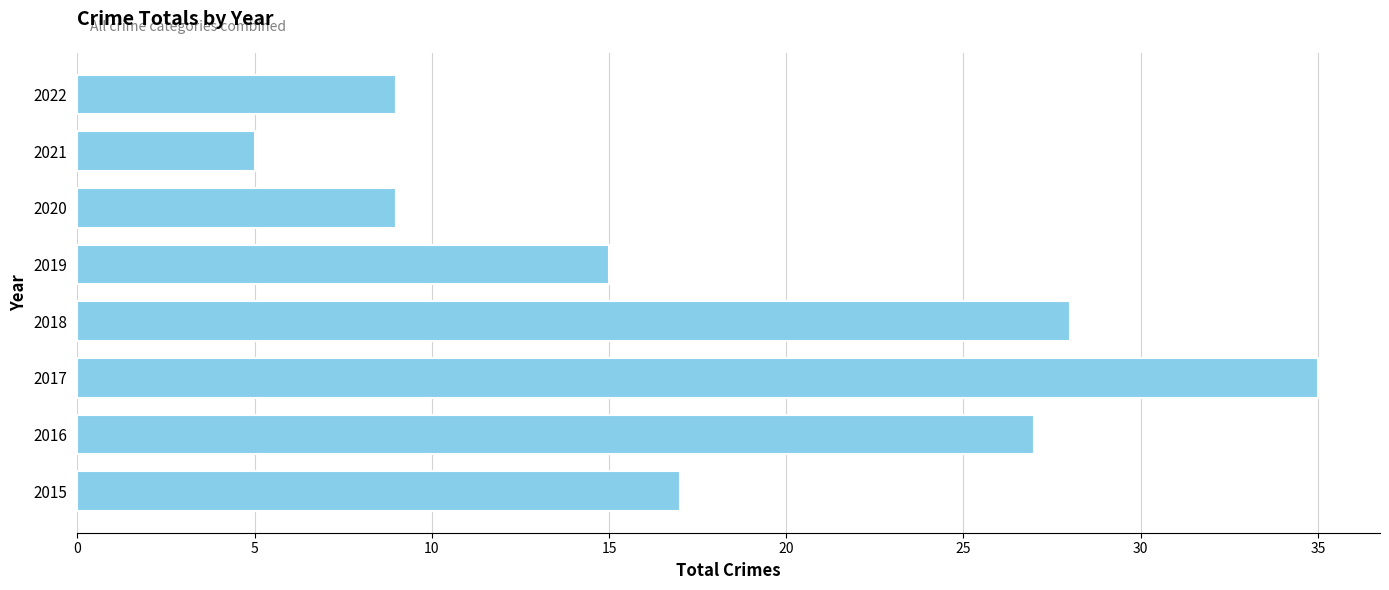

Reading top to bottom, list all the values displayed in this chart.

9	5	9	15	28	35	27	17